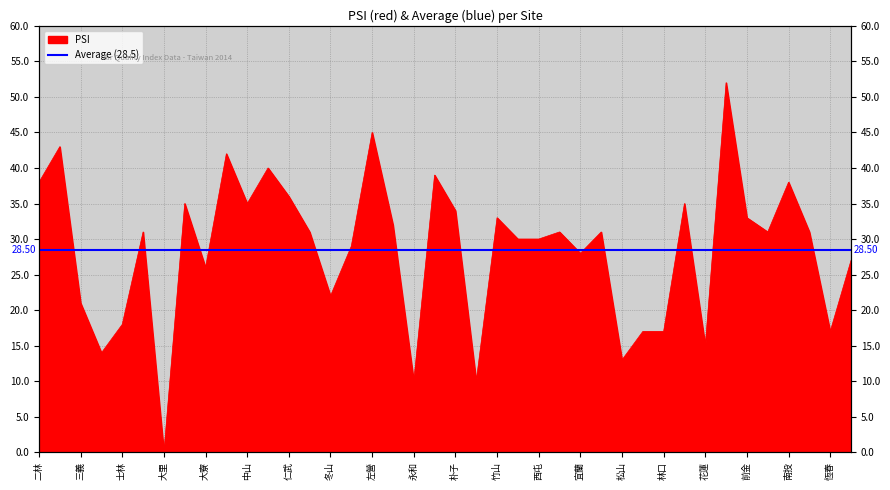

Where is the first local maximum?

三重